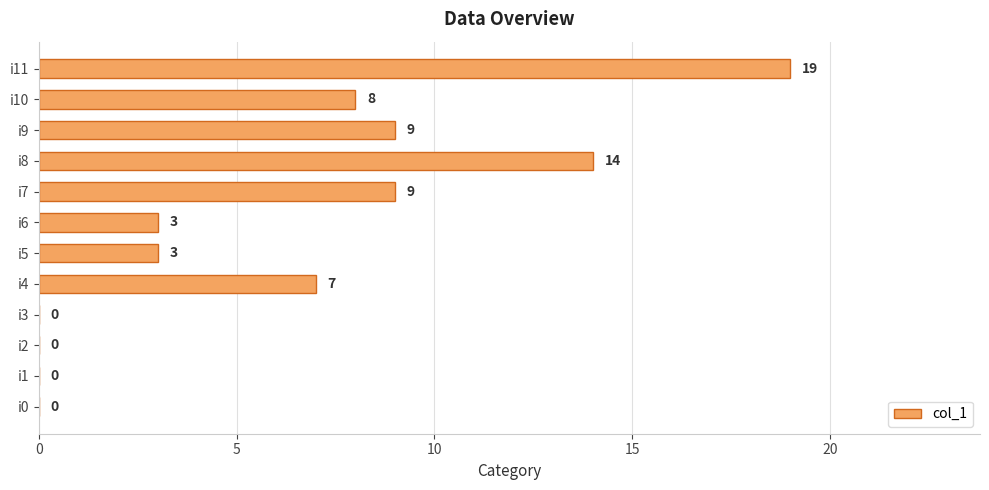

Reading bottom to top, transcribe all the data shown in this chart.

i0=0	i1=0	i2=0	i3=0	i4=7	i5=3	i6=3	i7=9	i8=14	i9=9	i10=8	i11=19